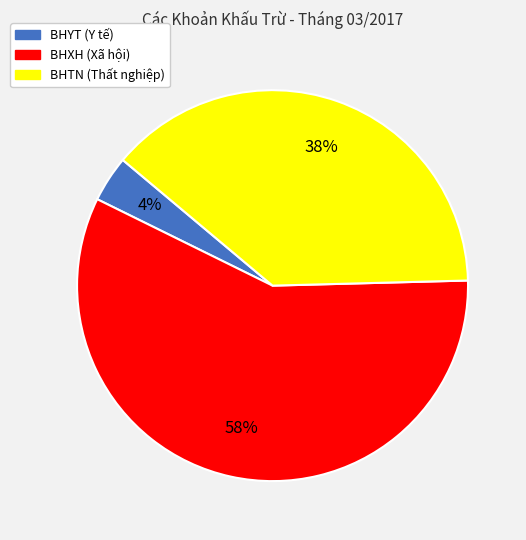

Which has a higher value, BHTN or BHXH?

BHXH